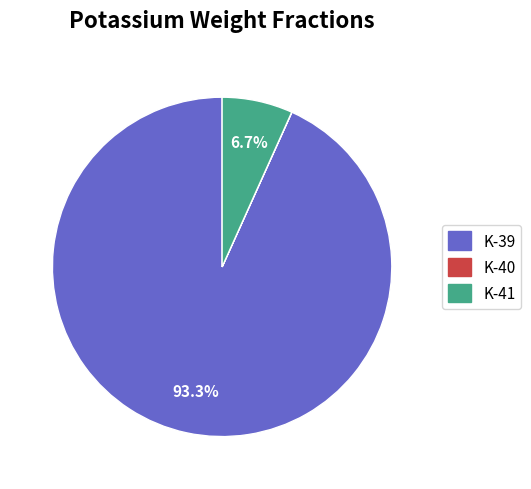

Which category has the biggest portion of the pie?

K-39